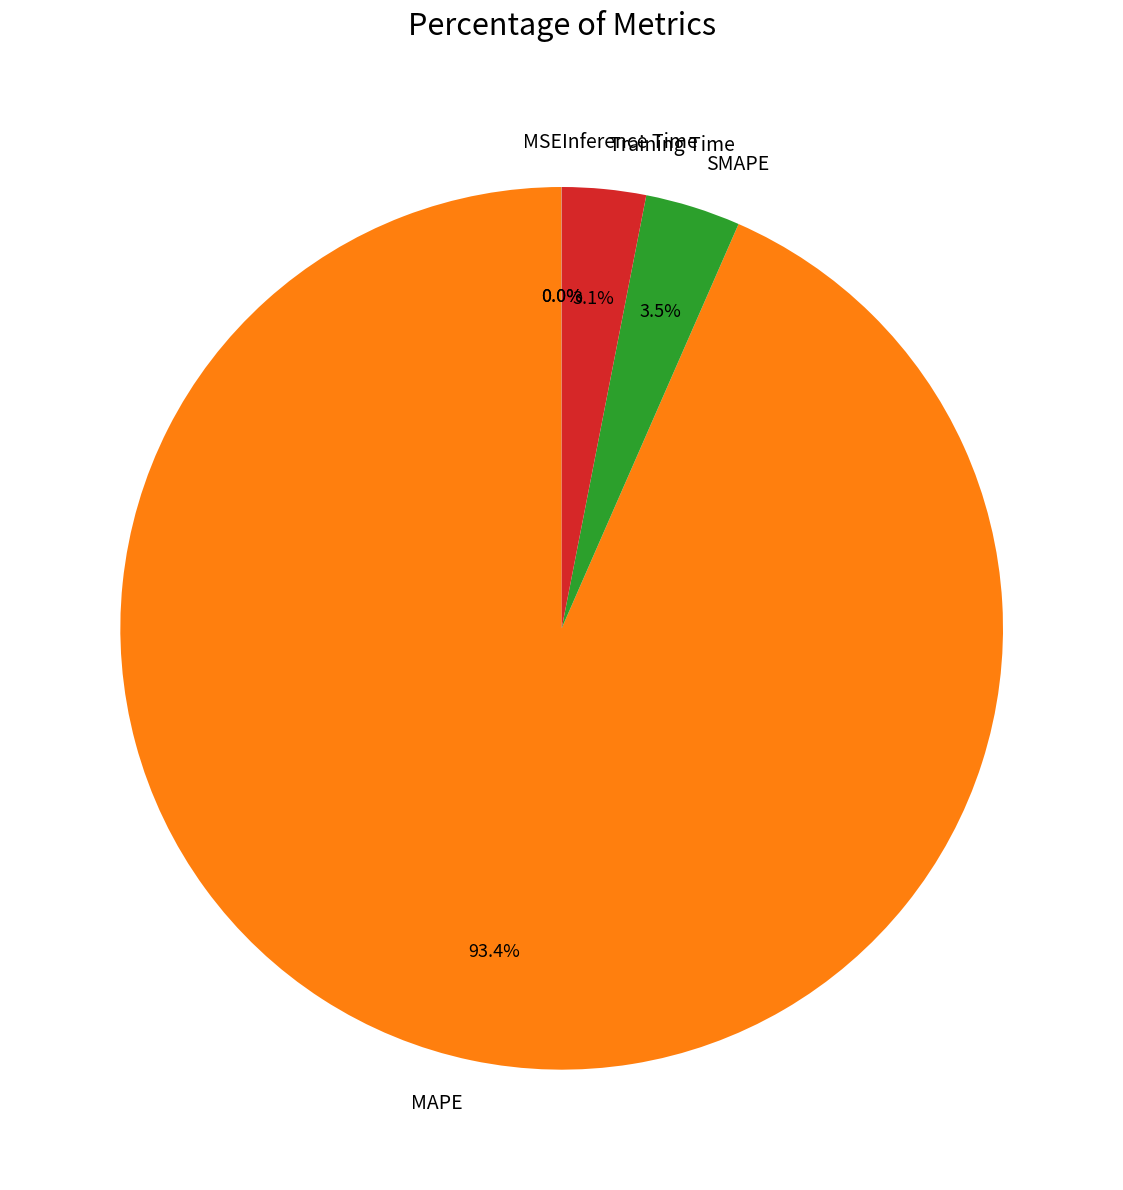

Do MAPE and Training Time together represent more than half of the pie?

Yes